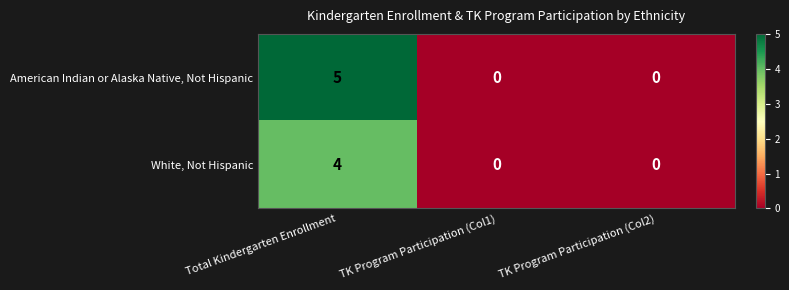

What is the highest value of the American Indian or Alaska Native, Not Hispanic series?

5